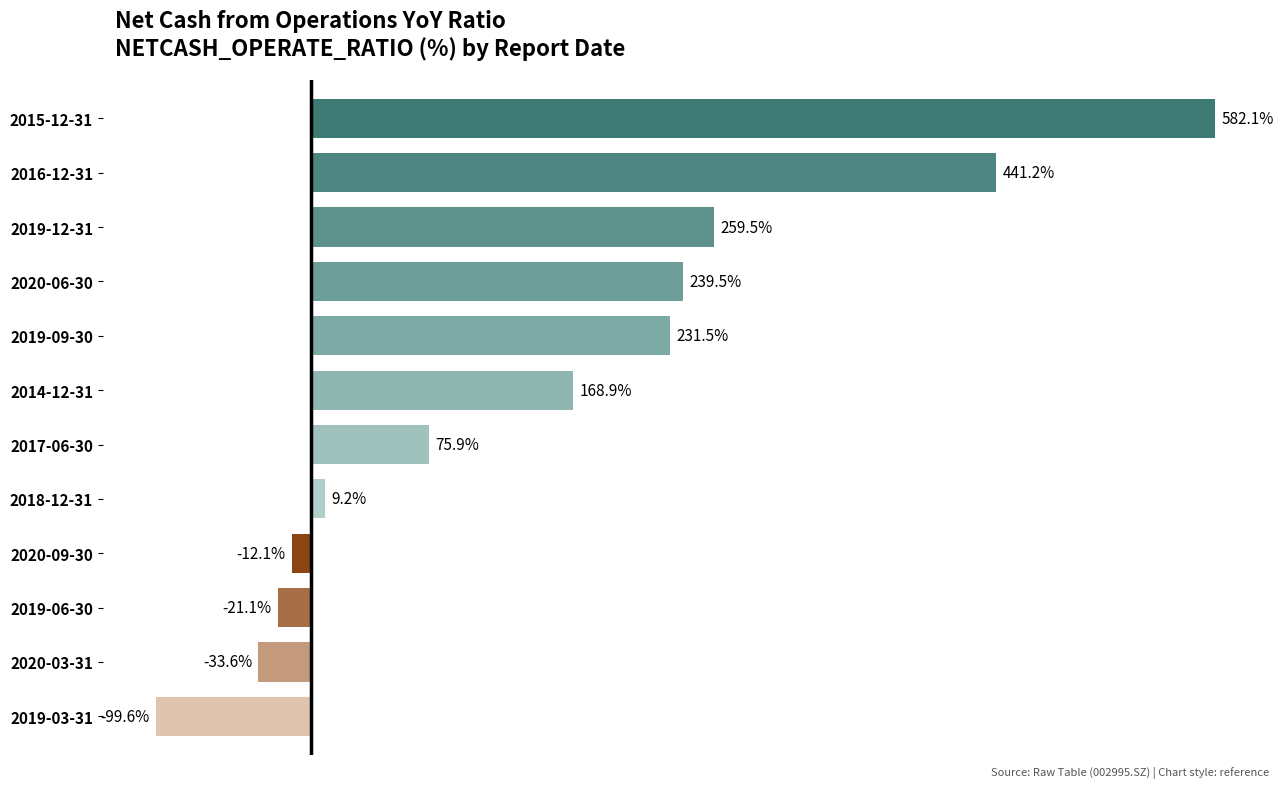

Which label corresponds to the largest value in the chart?

2015-12-31